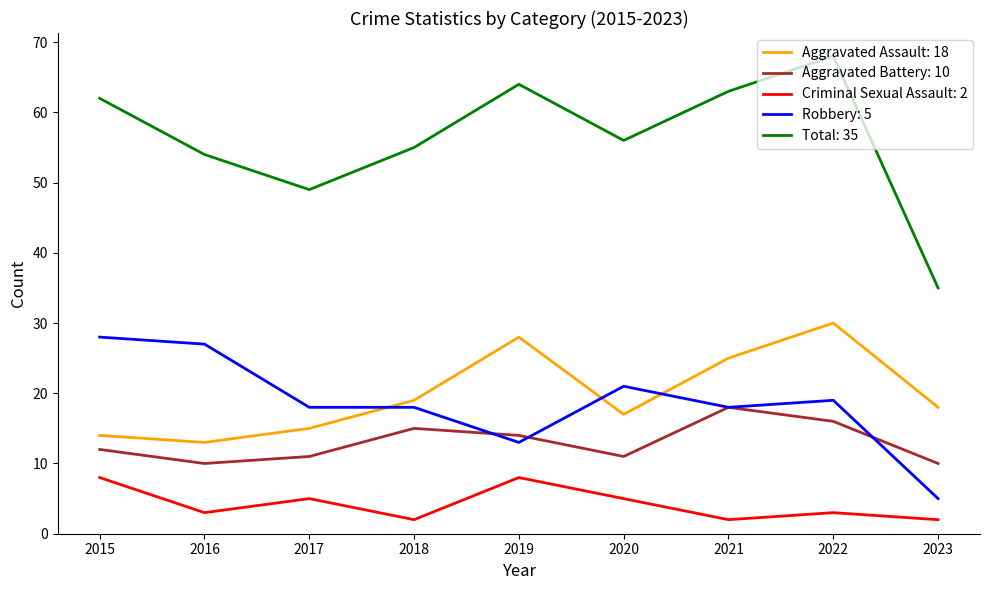

At 2020, list the series in order from largest to smallest.

Total: 35, Robbery: 5, Aggravated Assault: 18, Aggravated Battery: 10, Criminal Sexual Assault: 2